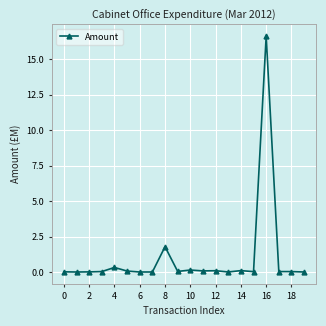

True or false: there are more than 1 points higher than both neighbors.

True